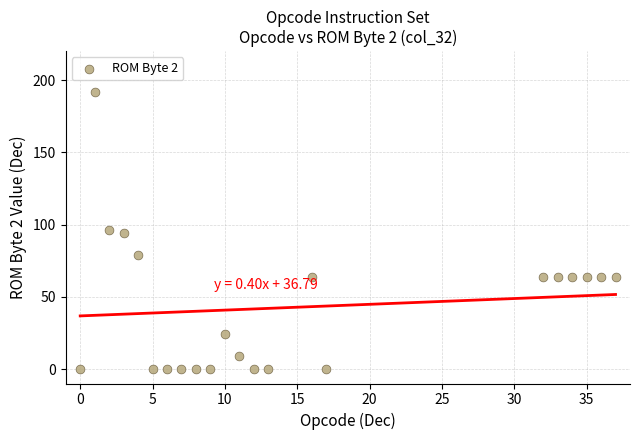

What is the range of X values (max minus min)?

37